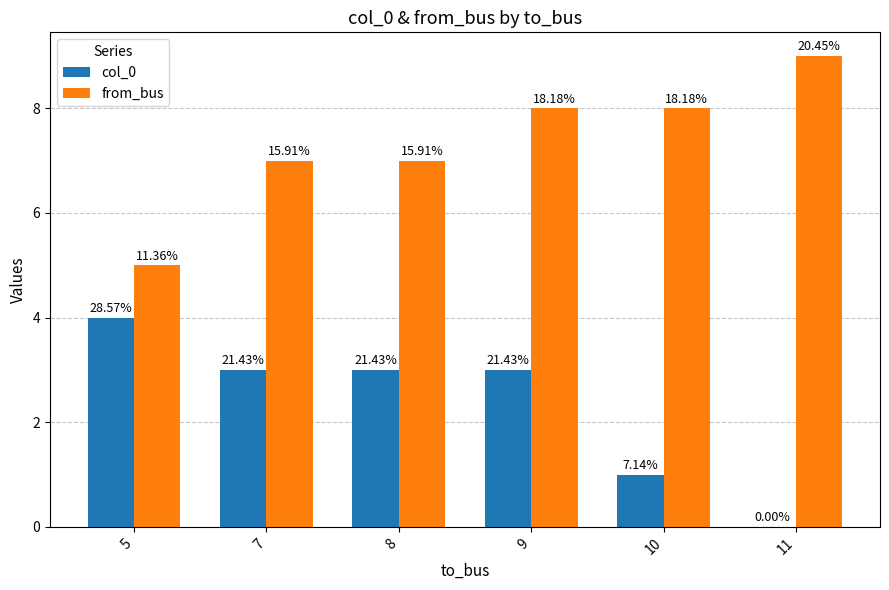

What is the sum of all col_0 values?

14